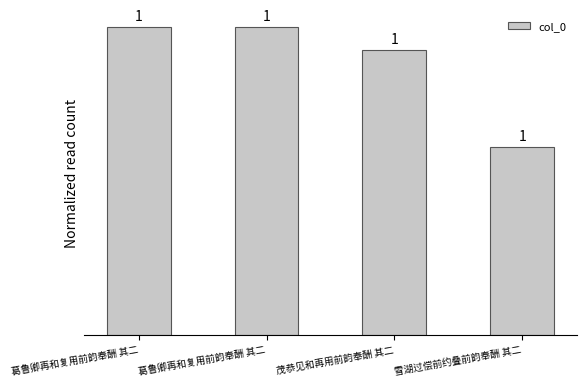

How many bars are there in total?

4